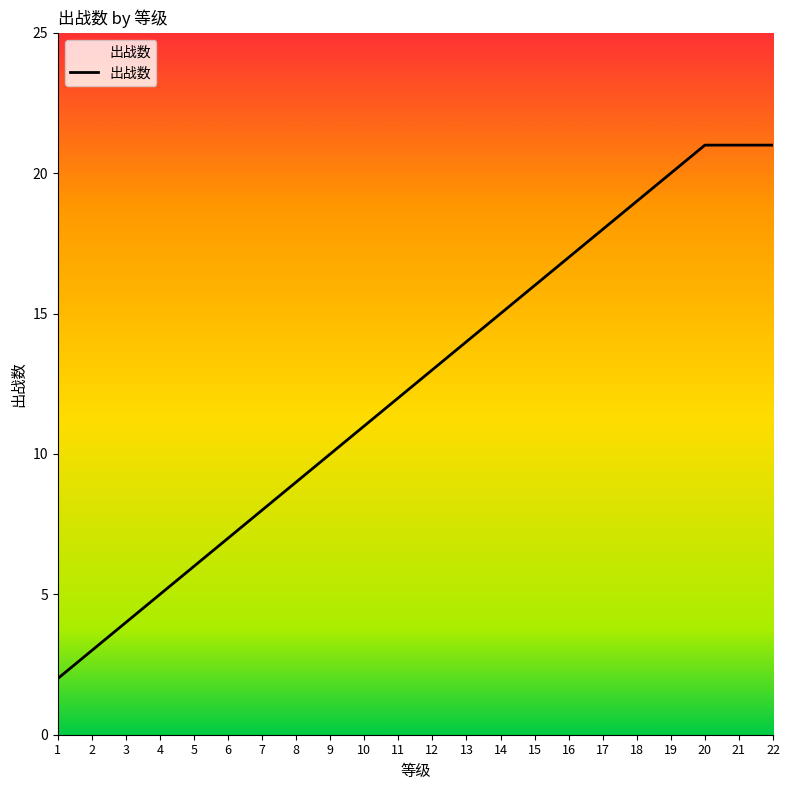

Reading left to right, list all the values displayed in this chart.

1=2	2=3	3=4	4=5	5=6	6=7	7=8	8=9	9=10	10=11	11=12	12=13	13=14	14=15	15=16	16=17	17=18	18=19	19=20	20=21	21=21	22=21